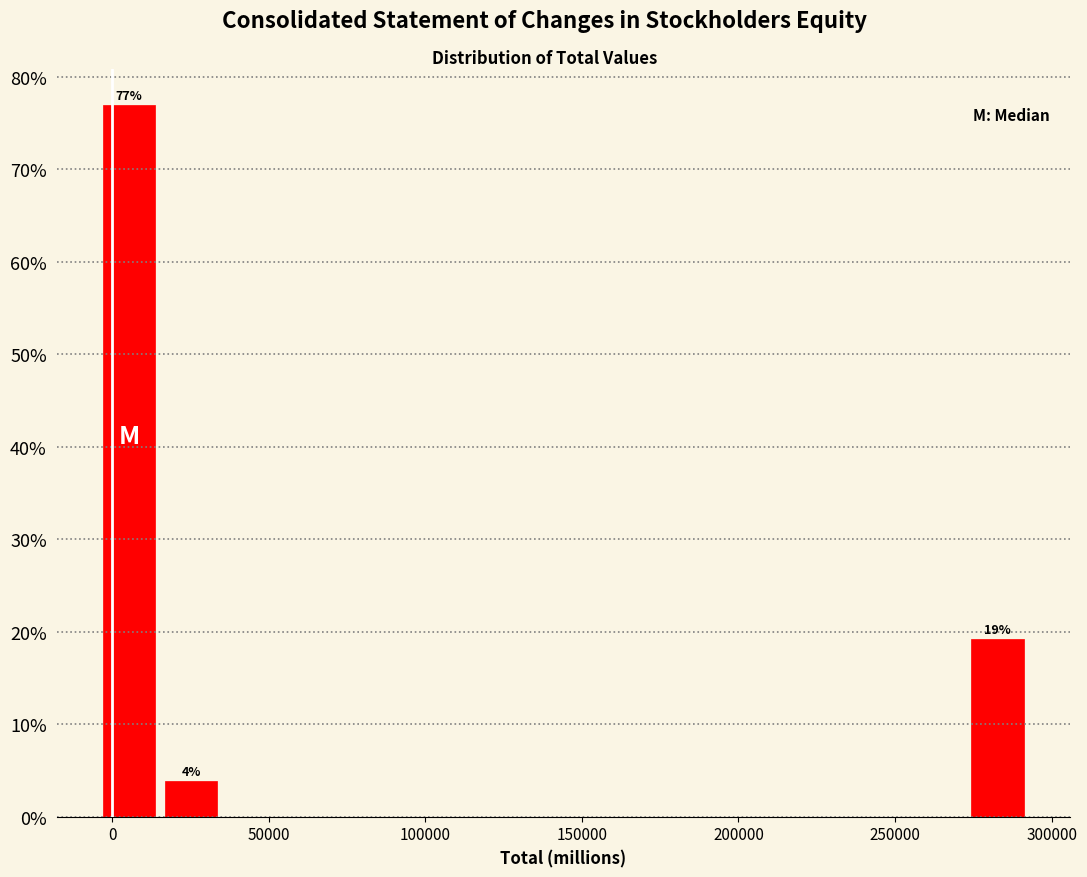

Around what value on the x-axis is the tallest bar? Give the approximate position of its centre, as read against the axis.

5000